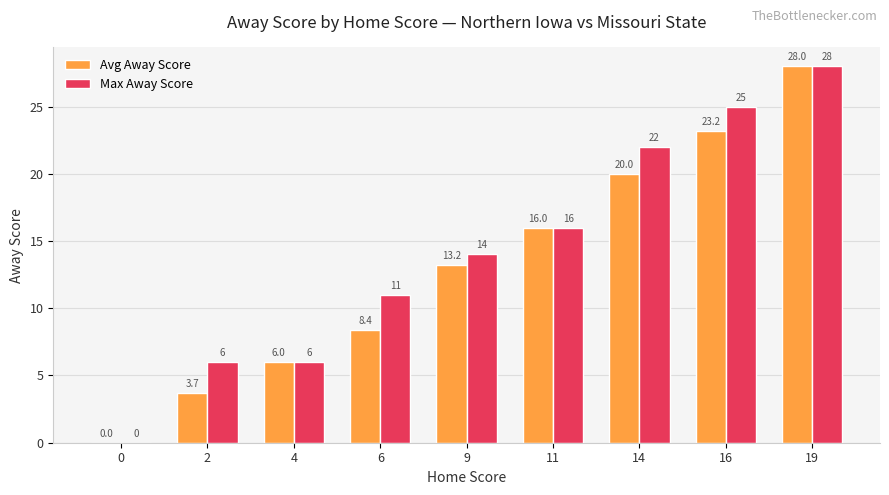

Which series changed the most between 0 and 16?

Max Away Score